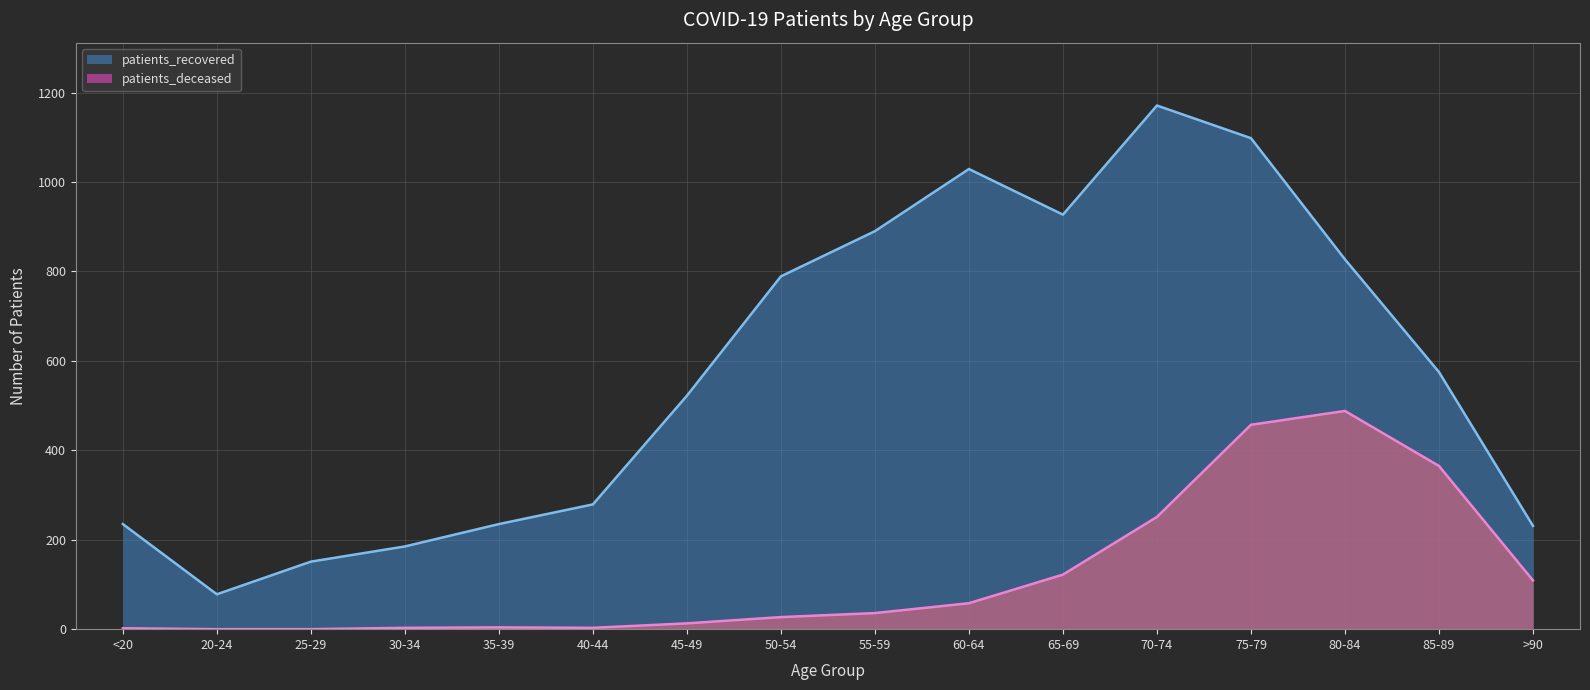

Reading left to right, what are all the values shown in this chart?

patients_deceased: <20=2	20-24=0	25-29=0	30-34=3	35-39=4	40-44=3	45-49=13	50-54=27	55-59=36	60-64=58	65-69=122	70-74=251	75-79=457	80-84=488	85-89=365	>90=109
patients_recovered: <20=235	20-24=78	25-29=151	30-34=185	35-39=235	40-44=279	45-49=522	50-54=789	55-59=890	60-64=1029	65-69=927	70-74=1171	75-79=1098	80-84=827	85-89=575	>90=231